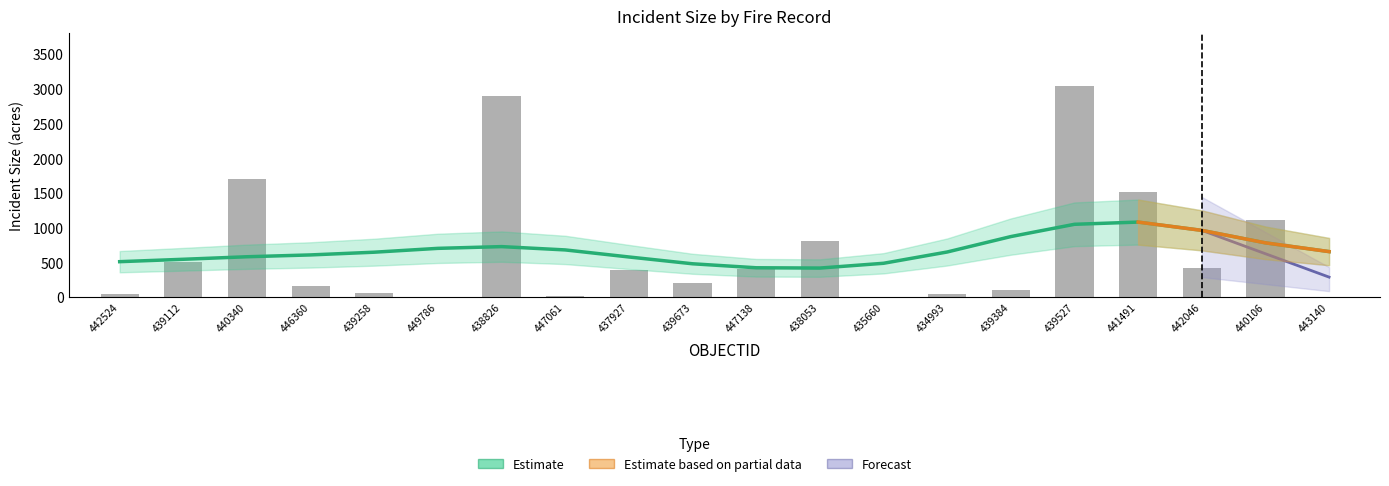

What position from the left is 447061?

8